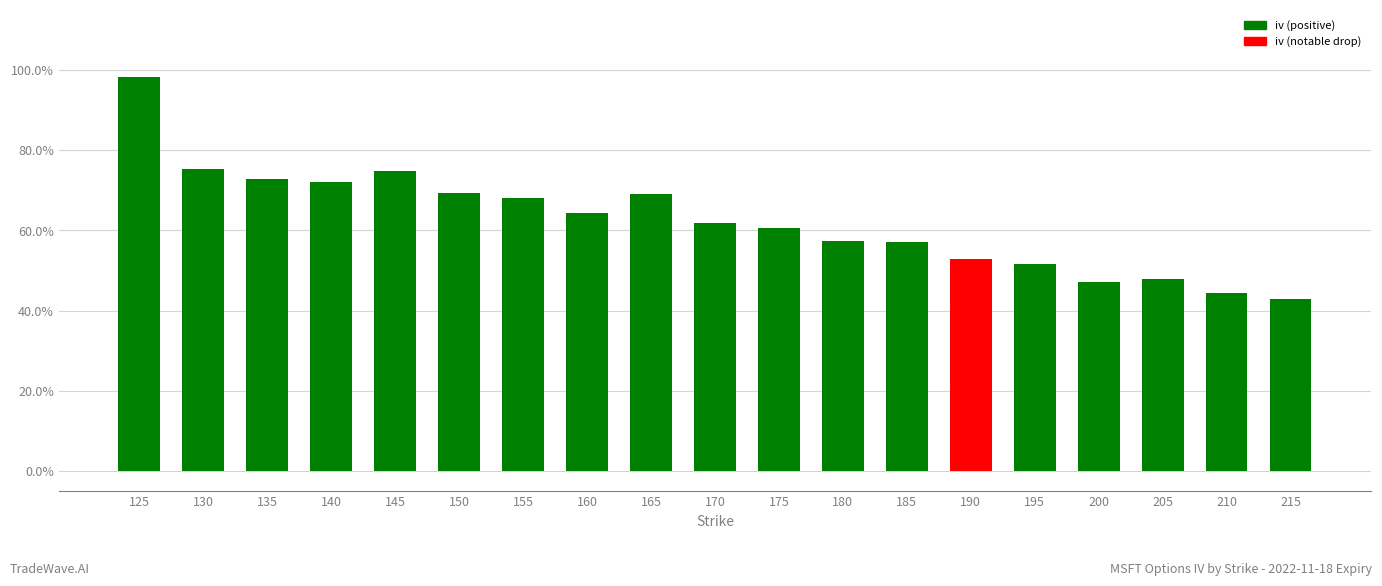

Does the chart contain any negative values?

No